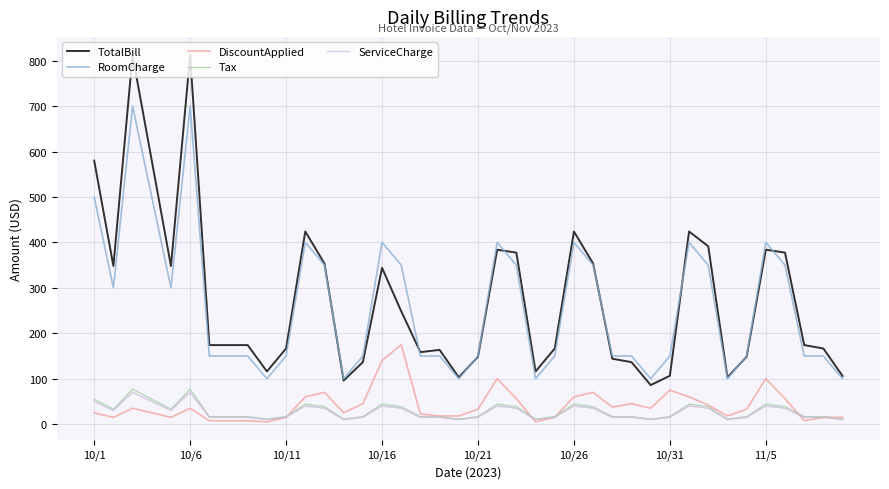

What is the average value of the TotalBill series?

275.8